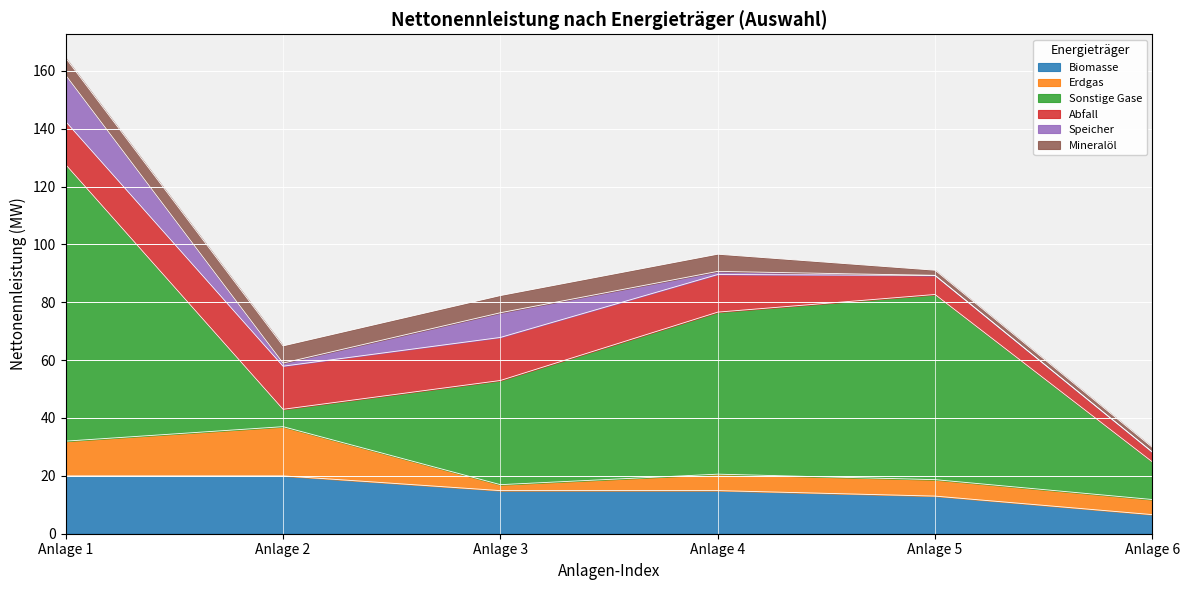

Where is Sonstige Gase nearest to the value 50?

Anlage 4